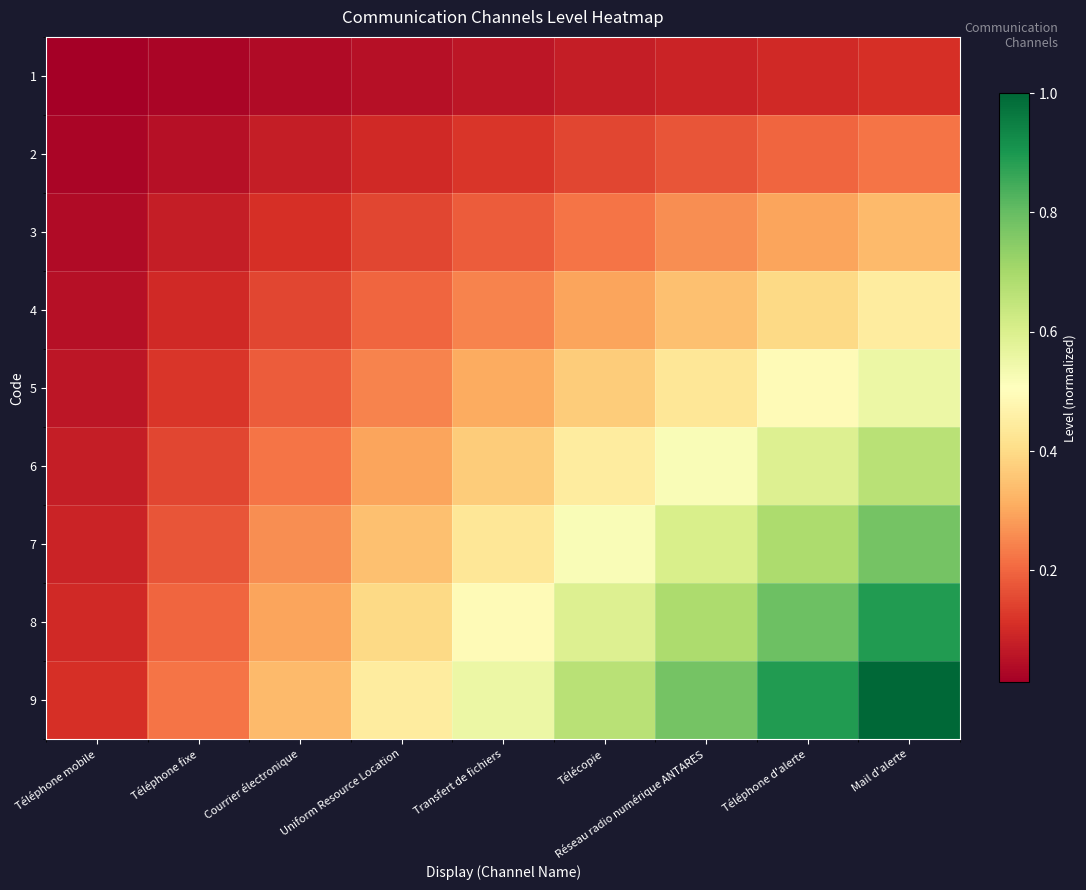

At which category is the sum across all series the highest?

Mail d'alerte